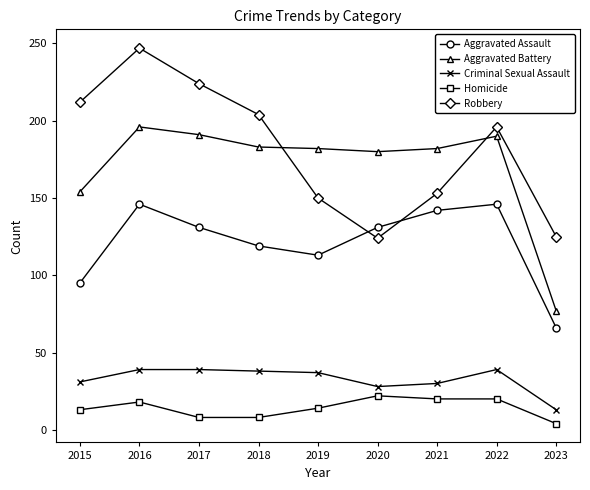

What is the value of the Aggravated Assault point at the 7th from the left?

142